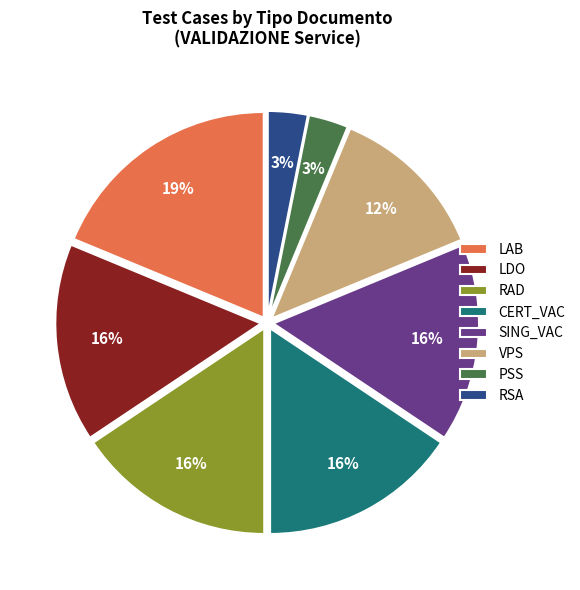

Is the sum of RAD and VPS greater than half?

No